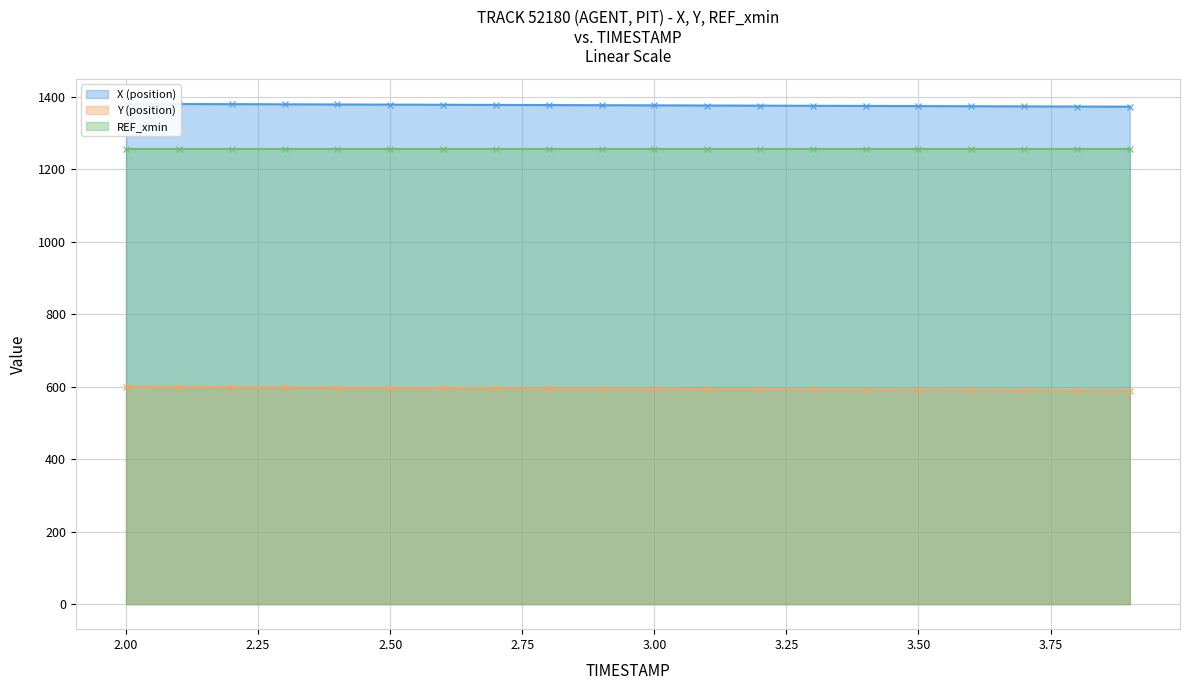

What is the sum of the Y (position) values at 2.5 and 3.7?

1186.7